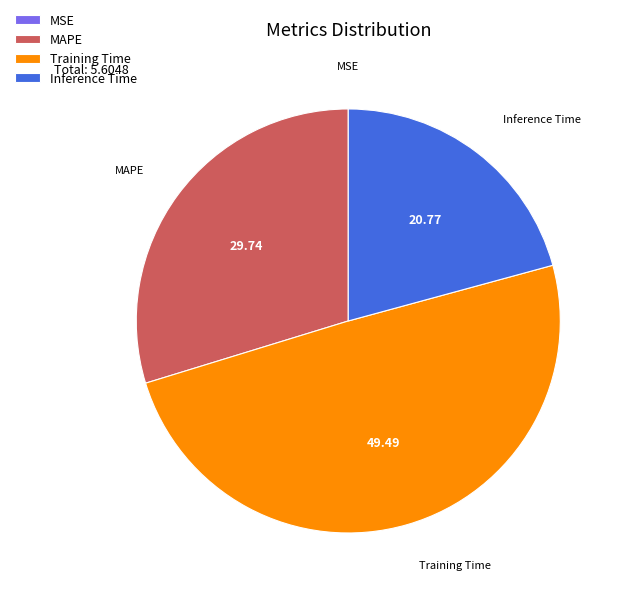

True or false: Training Time accounts for 49% of the total.

True